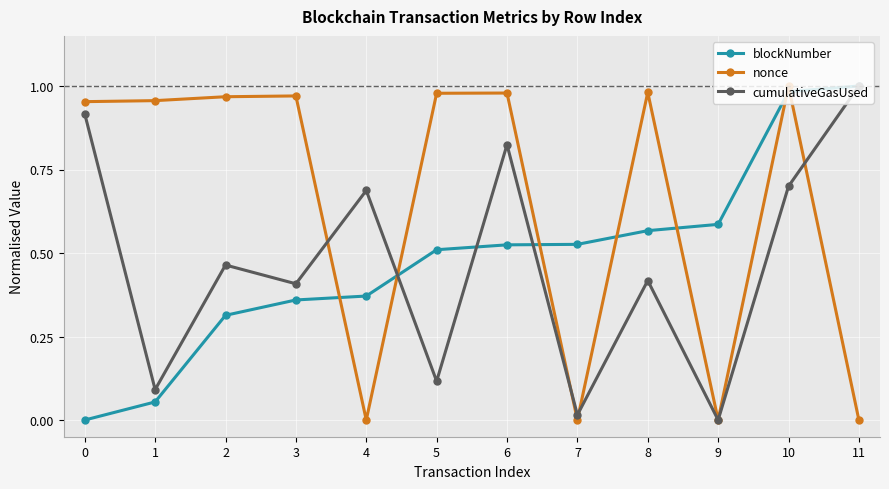

Rank the series at 4 from highest to lowest value.

cumulativeGasUsed, blockNumber, nonce